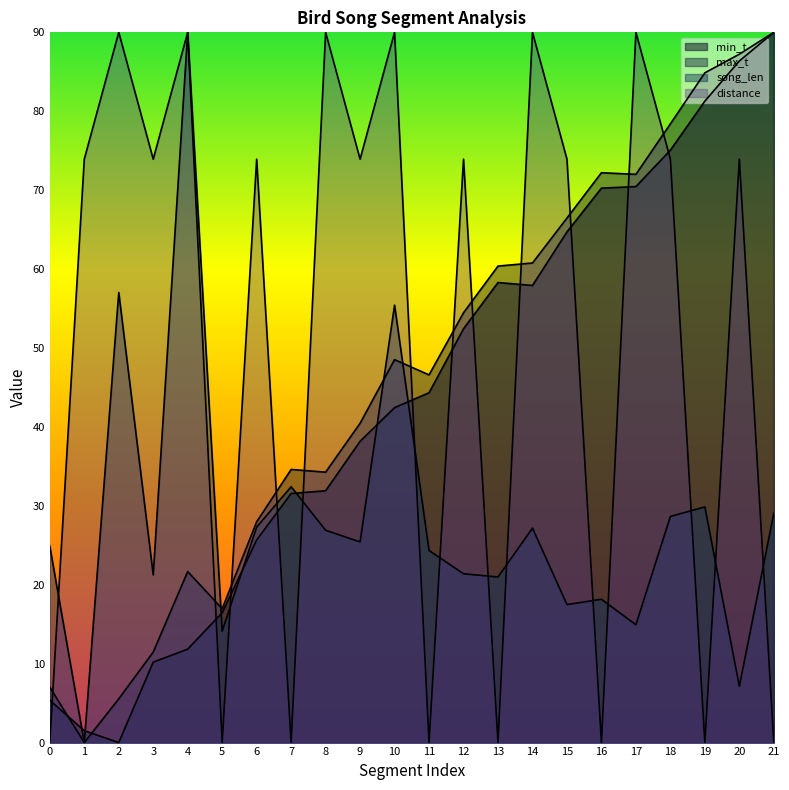

How many data points in min_t are less than 44?

11